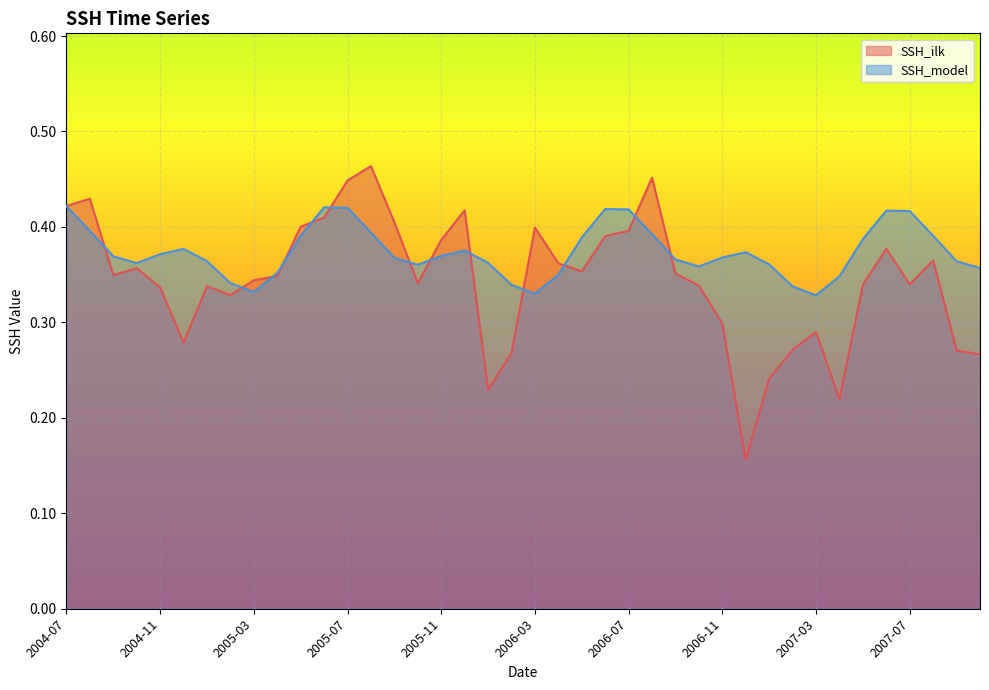

What is the highest value of the SSH_model series?

0.4